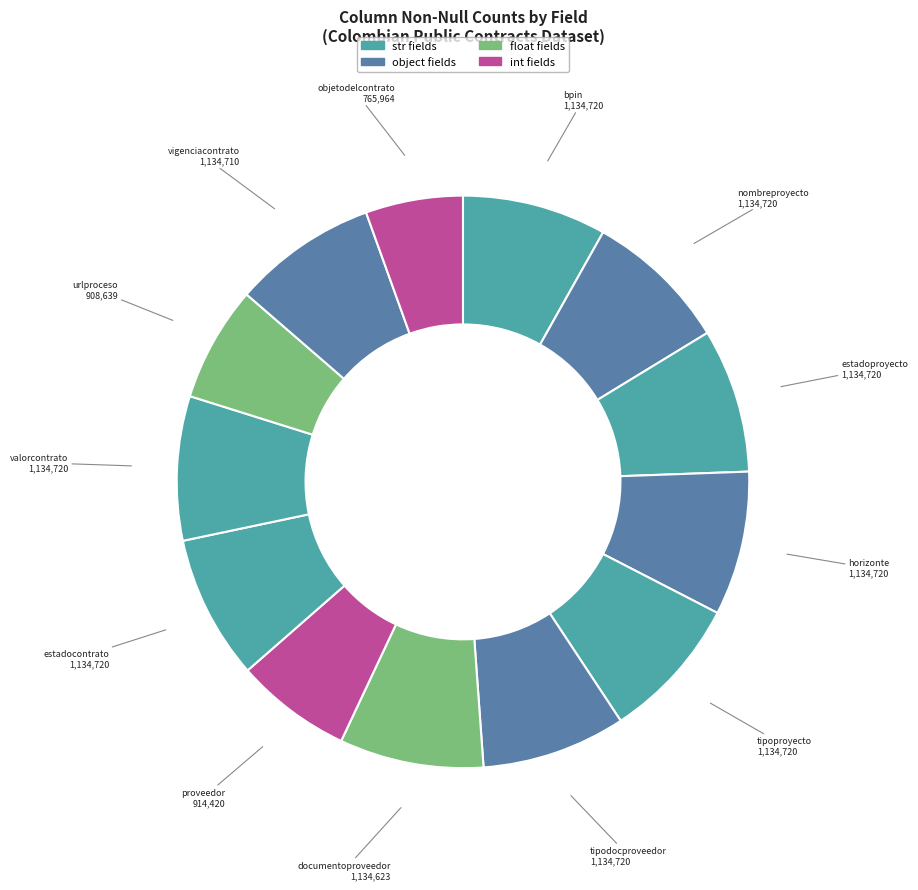

Does proveedor account for over 50% of the chart?

No